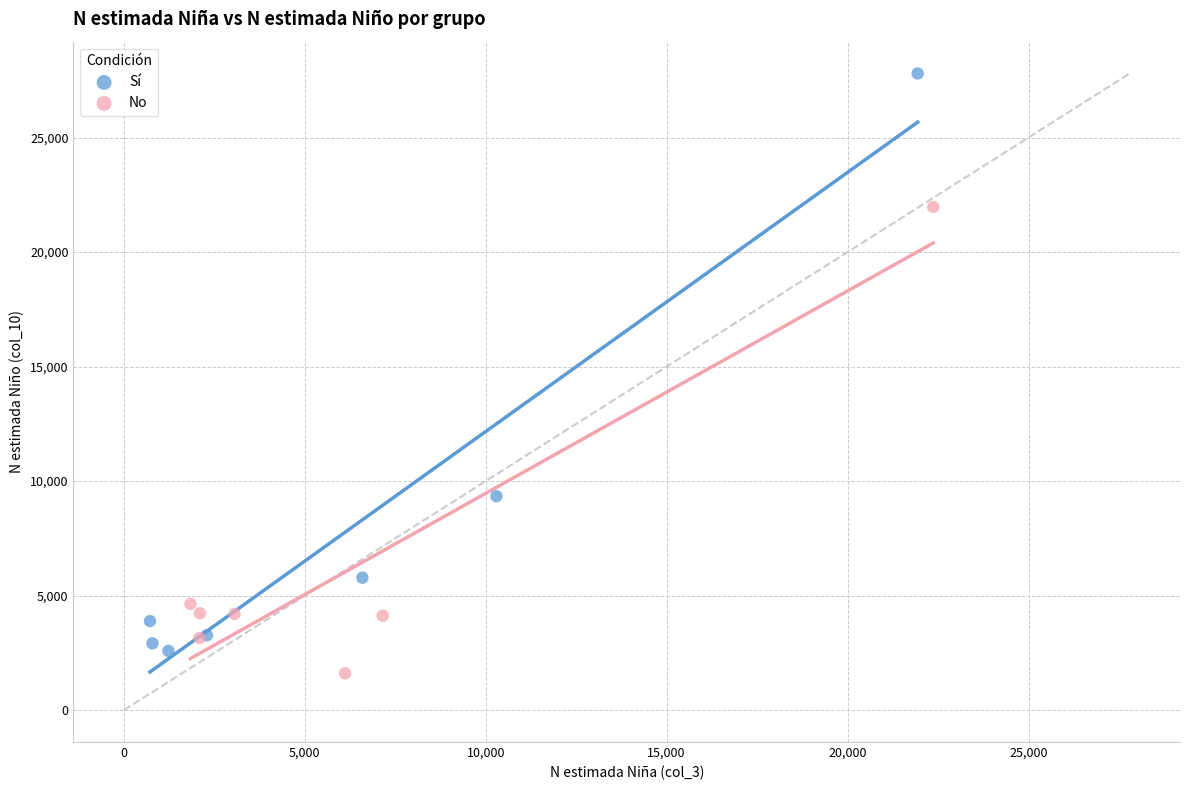

Which series contains the highest Y value?

Sí